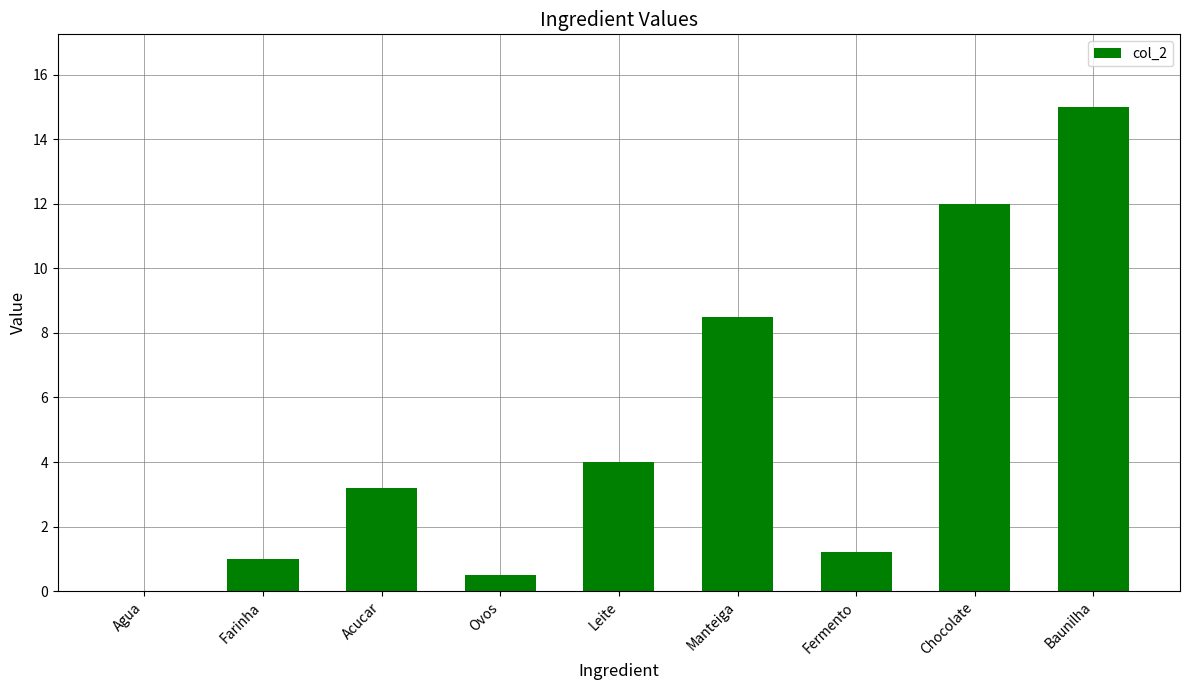

The chart shows a value of 13.0 at Manteiga. True or false?

False